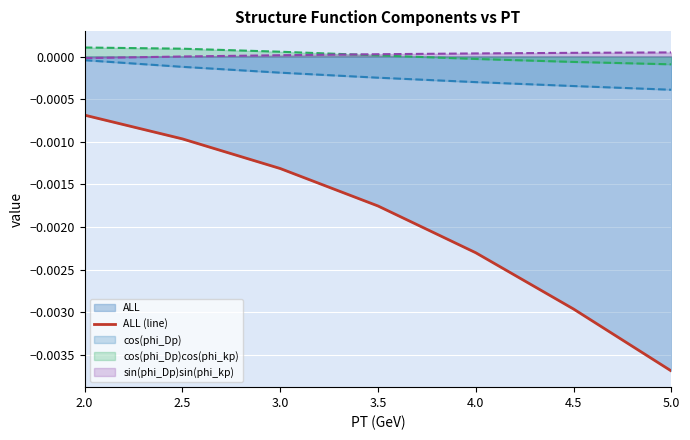

What is the label of the 1st point from the left?

2.0